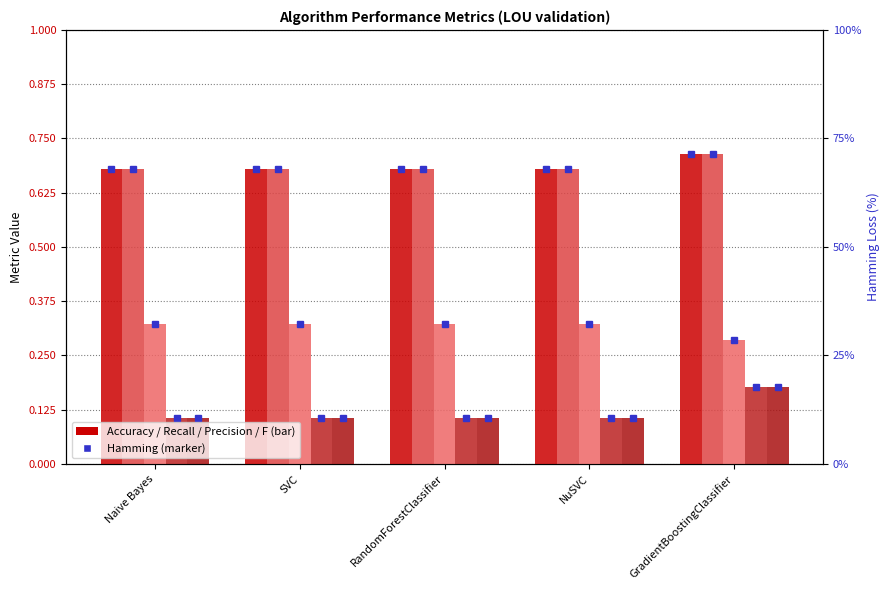

What value does the Recall series have at Naive Bayes?

0.7